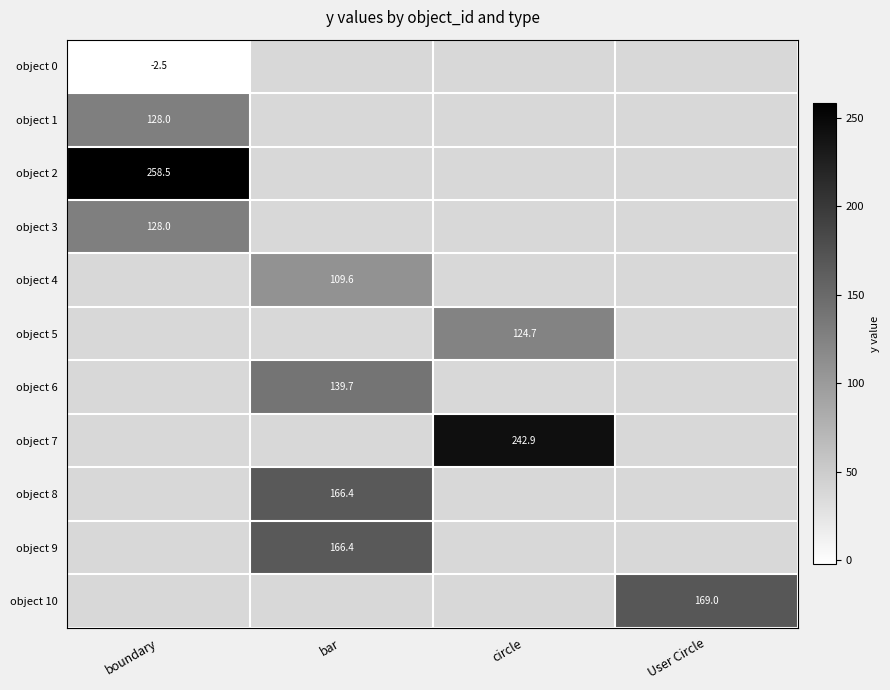

The object 9 series shows 86.0 at bar. True or false?

False